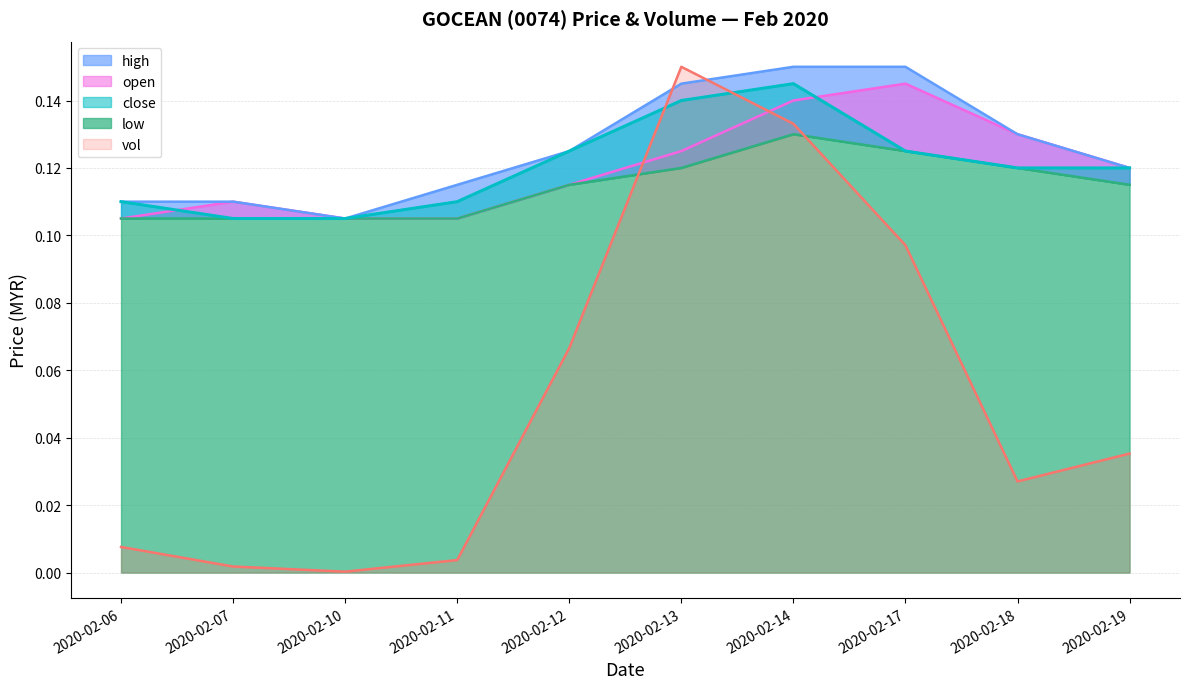

The value of vol at 2020-02-10 is 0.0. True or false?

True